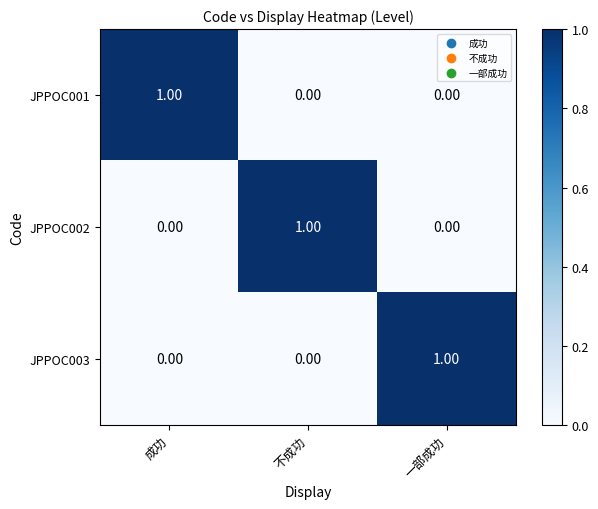

Which category has the highest value in the JPPOC001 series?

成功